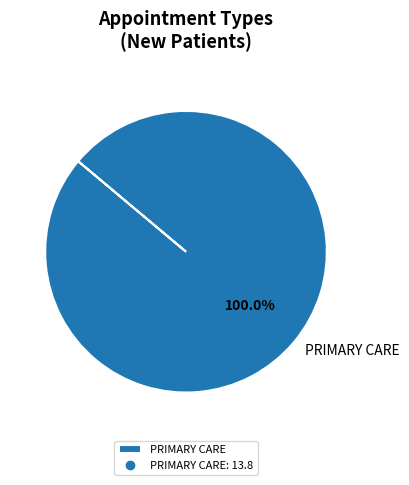

Which slice represents more than half of the pie?

PRIMARY CARE